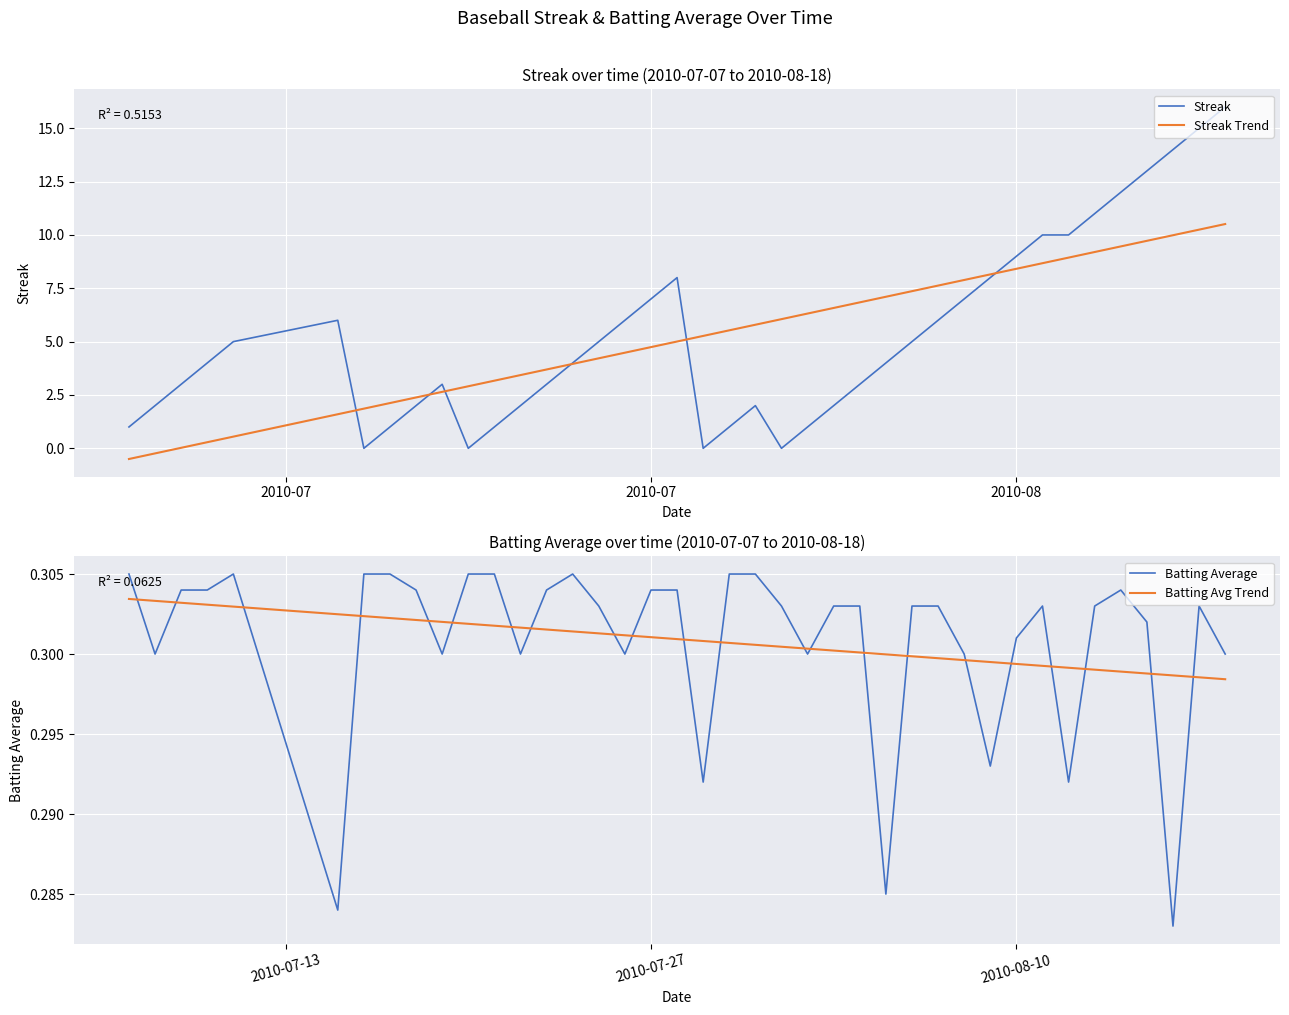

Which series ends up on top after the final intersection of Batting Average and Batting Avg Trend?

Batting Average